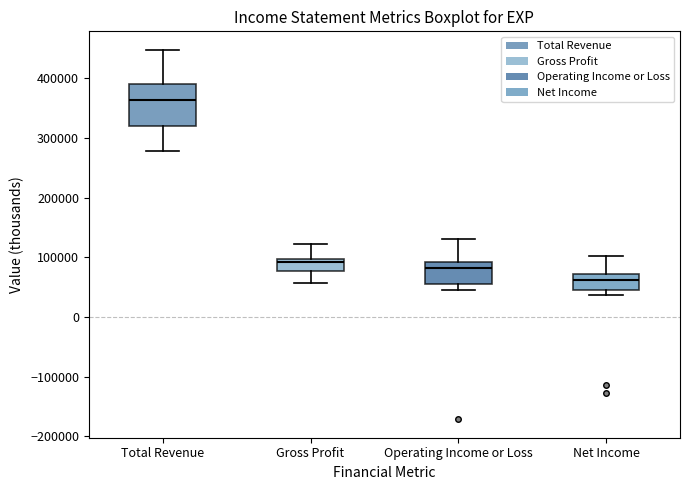

Reading left to right, read every box against the y-axis: the position of its median line, the range the box covers, and the ends of its whiskers. The values are not printed on the chart, so give them approximately, as read against the axis.

Total Revenue: median 360000, box 320000 to 390000, whiskers 280000 to 450000
Gross Profit: median 90000, box 80000 to 100000, whiskers 60000 to 120000
Operating Income or Loss: median 80000, box 50000 to 90000, whiskers 50000 (just below the box's lower edge) to 130000
Net Income: median 60000, box 40000 to 70000, whiskers 40000 (just below the box's lower edge) to 100000